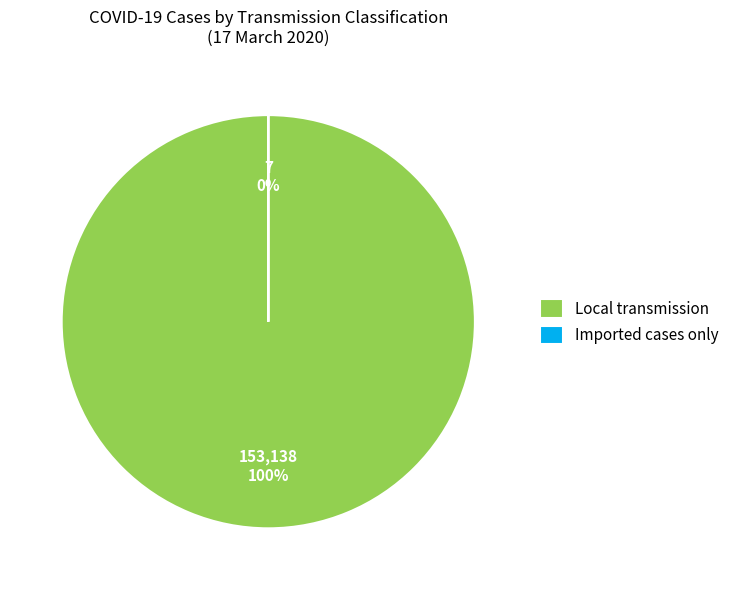

Is Local transmission the majority of the pie?

Yes